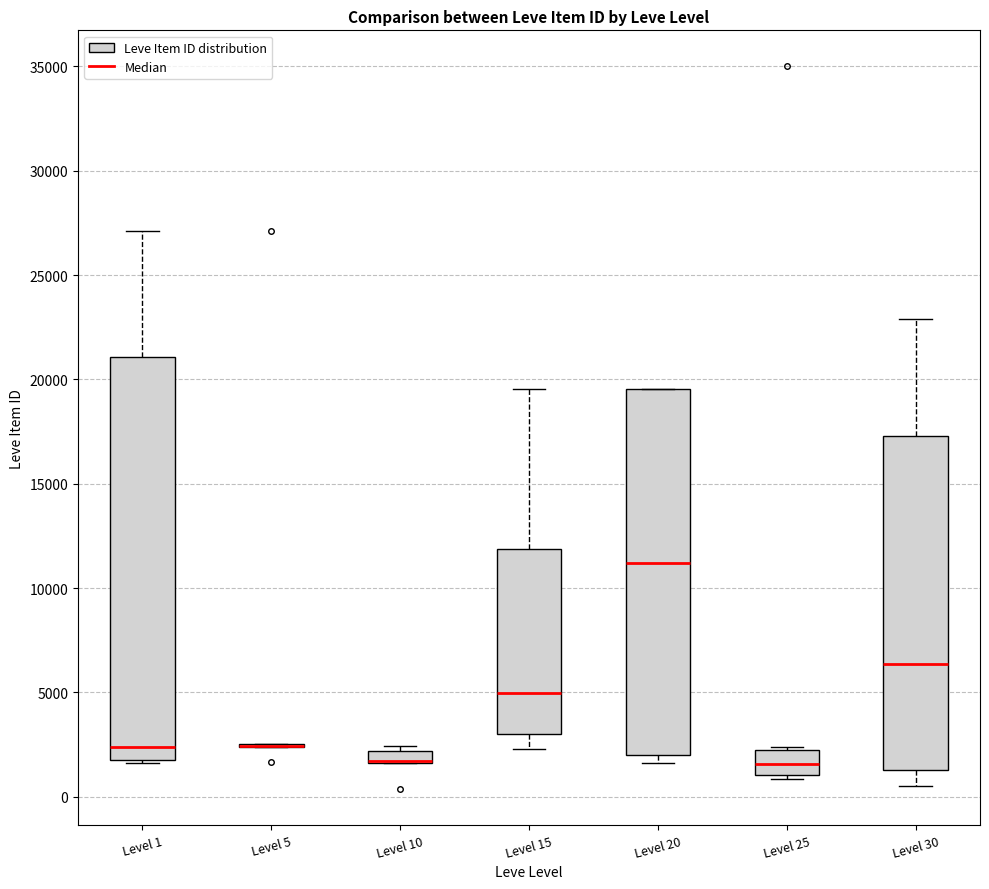

Where is the upper edge of the box for Level 10 on the y-axis? The values are not printed on the chart, so give them approximately, as read against the axis.

2000